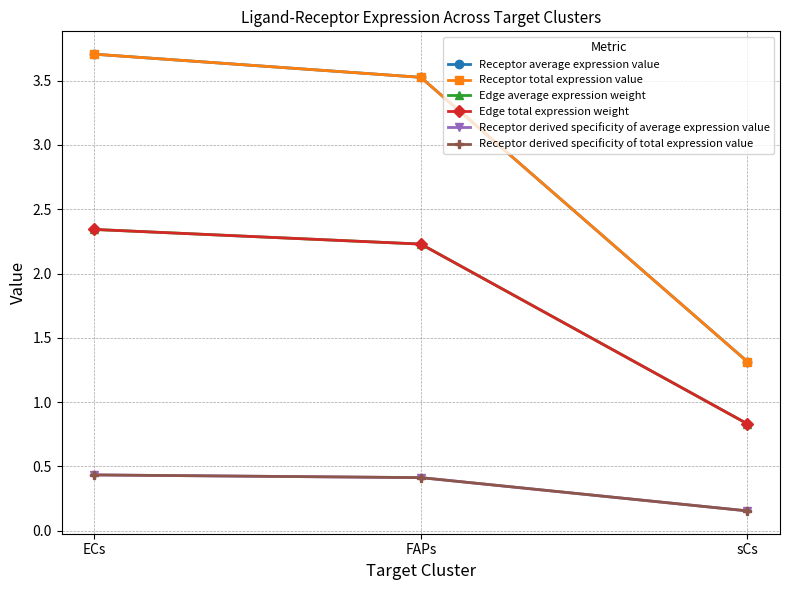

Reading right to left, list all the values displayed in this chart.

Receptor average expression value: 1.3	3.5	3.7
Receptor total expression value: 1.3	3.5	3.7
Edge average expression weight: 0.8	2.2	2.3
Edge total expression weight: 0.8	2.2	2.3
Receptor derived specificity of average expression value: 0.2	0.4	0.4
Receptor derived specificity of total expression value: 0.2	0.4	0.4